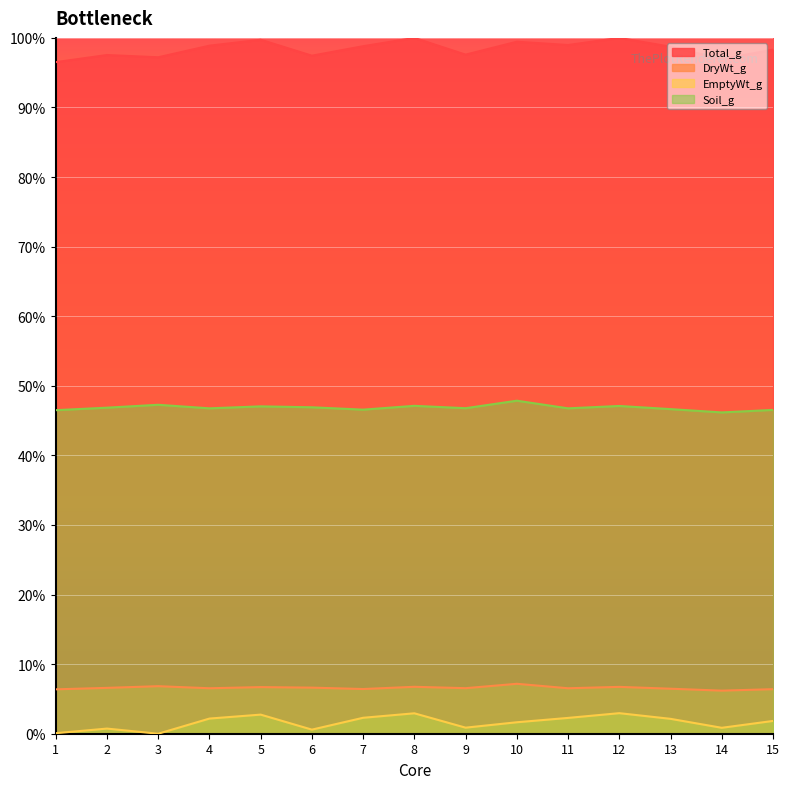

List the labels in order of Total_g value, largest first.

8, 12, 5, 10, 11, 4, 7, 13, 15, 9, 2, 6, 3, 14, 1